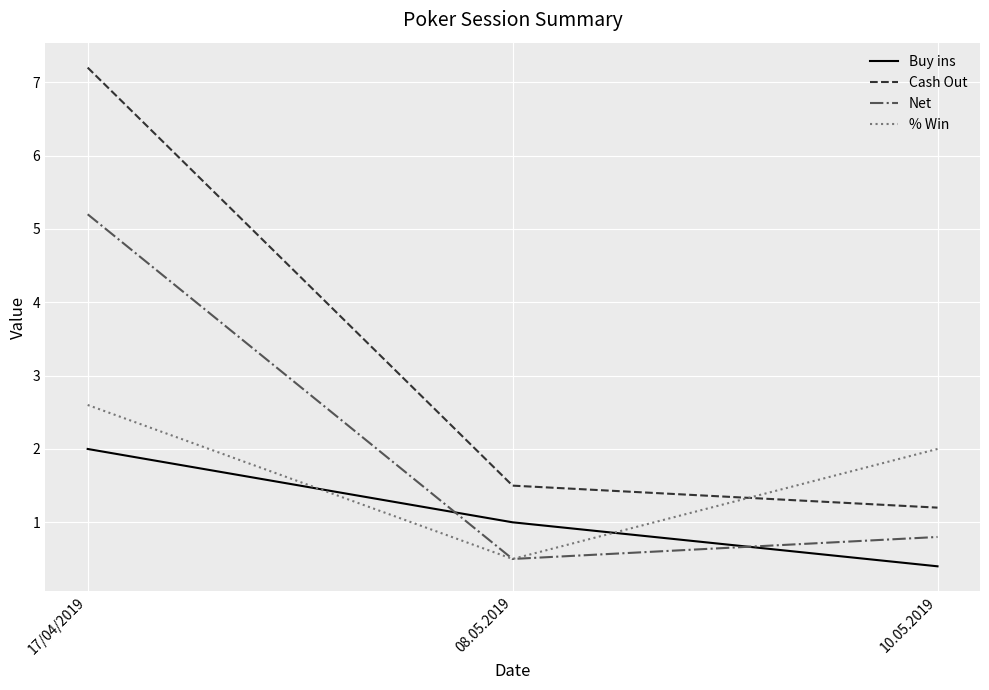

Reading left to right, what are all the values shown in this chart?

Buy ins: 17/04/2019=2.0	08.05.2019=1.0	10.05.2019=0.4
Cash Out: 17/04/2019=7.2	08.05.2019=1.5	10.05.2019=1.2
Net: 17/04/2019=5.2	08.05.2019=0.5	10.05.2019=0.8
% Win: 17/04/2019=2.6	08.05.2019=0.5	10.05.2019=2.0